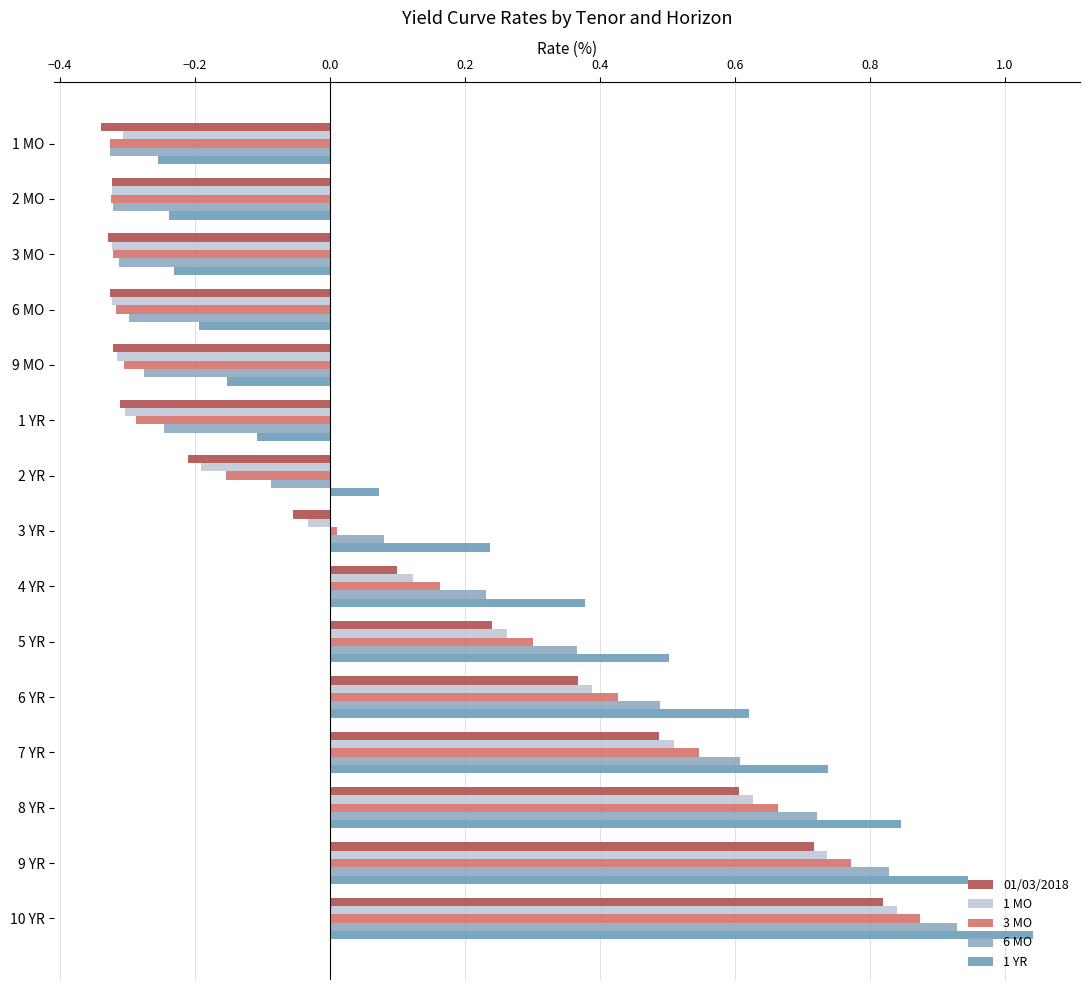

How many data points in 1 YR are above 0?

9